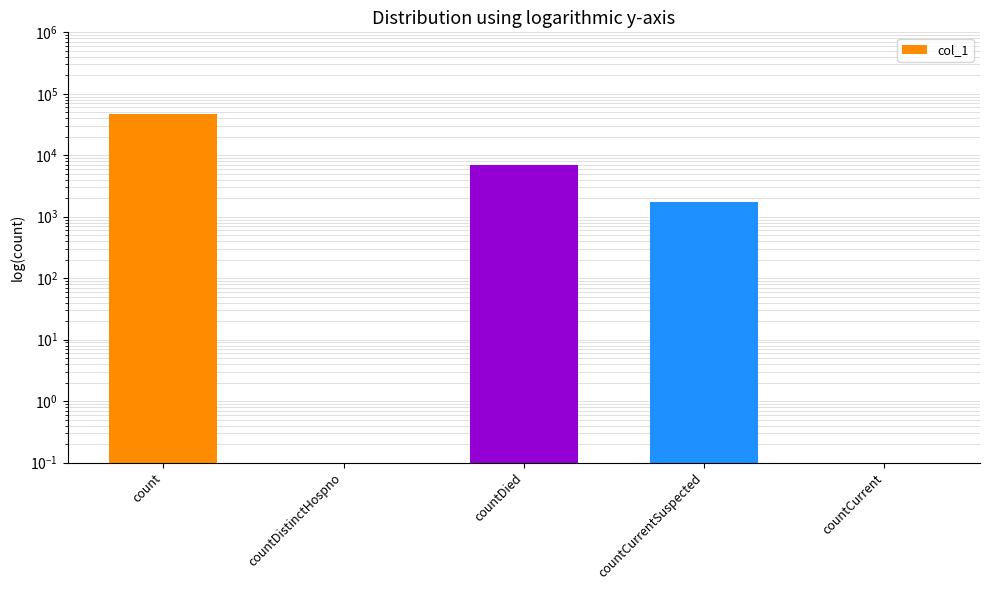

What is the smallest value displayed?

0.1